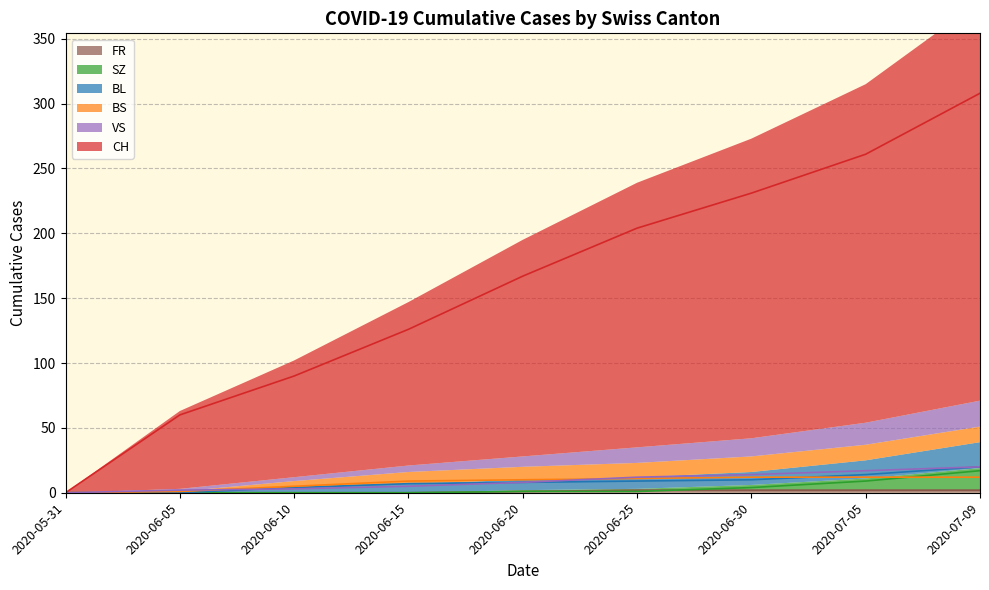

How many data points in BS are less than 10?

4